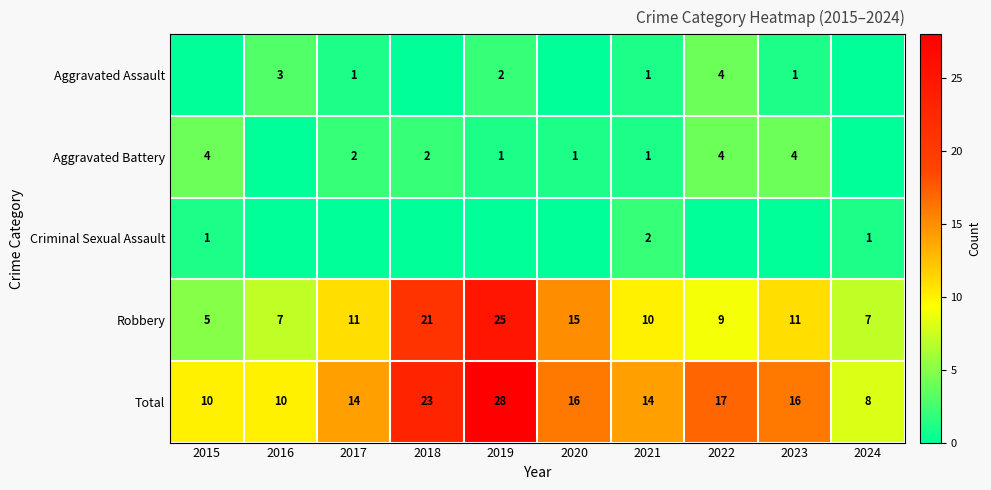

What is the sum of the Aggravated Battery values at 2021 and 2015?

5